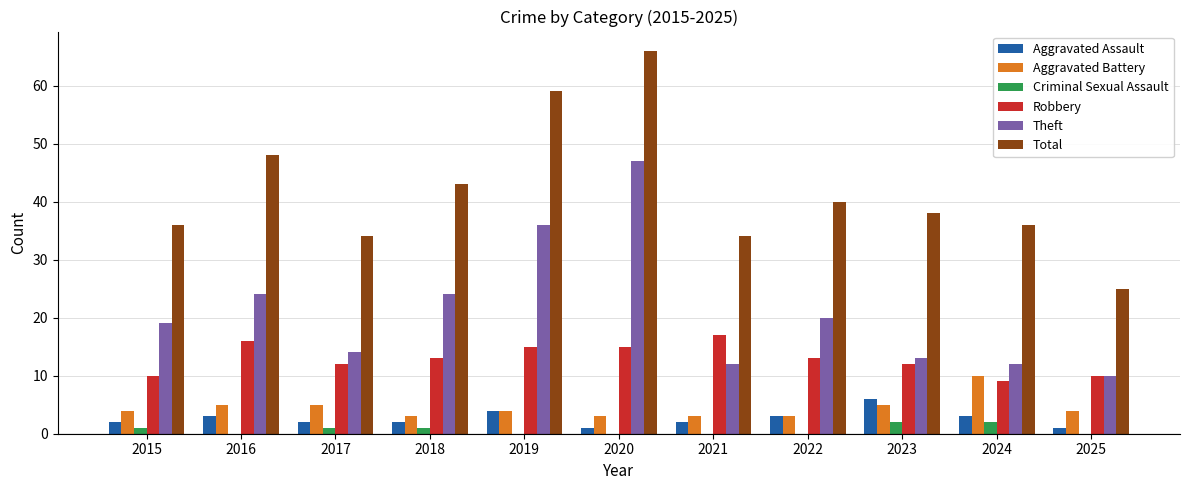

Which label corresponds to the largest value in the chart?

2020